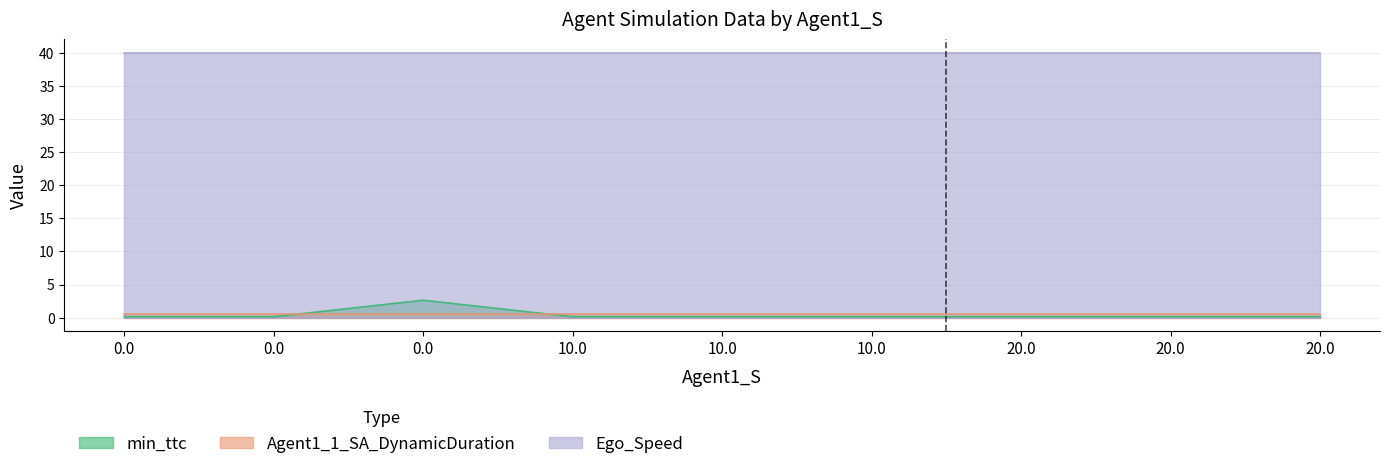

True or false: Ego_Speed and min_ttc cross at least once.

False